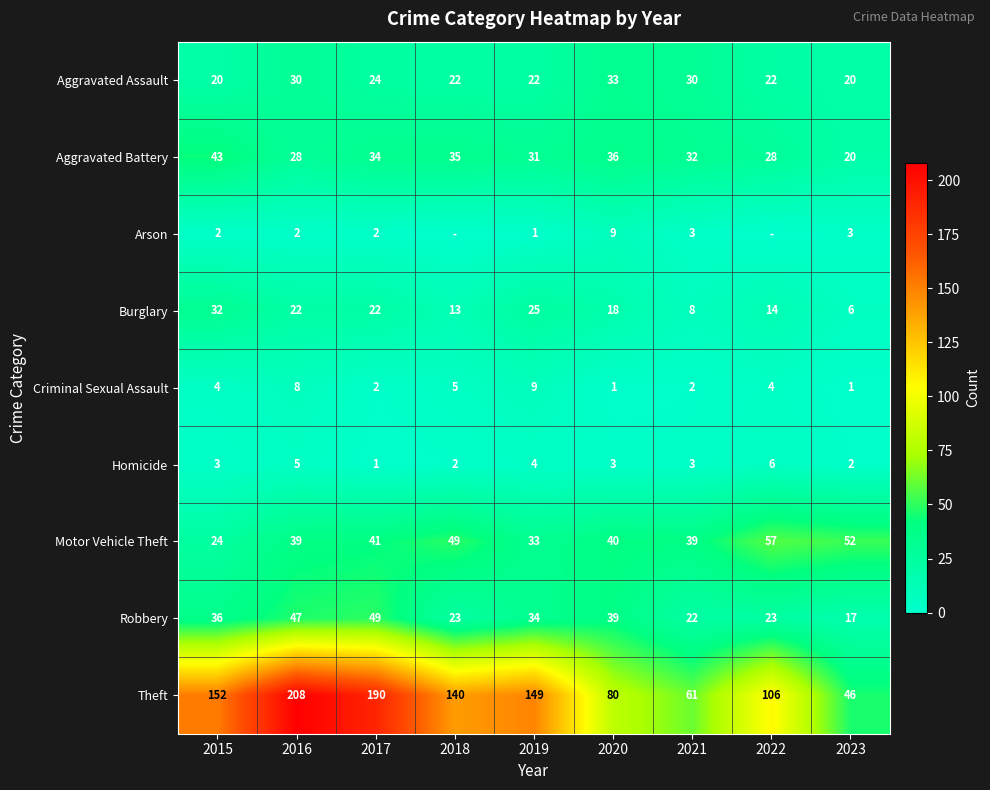

Is it true that Aggravated Battery equals 53 at 2020?

False